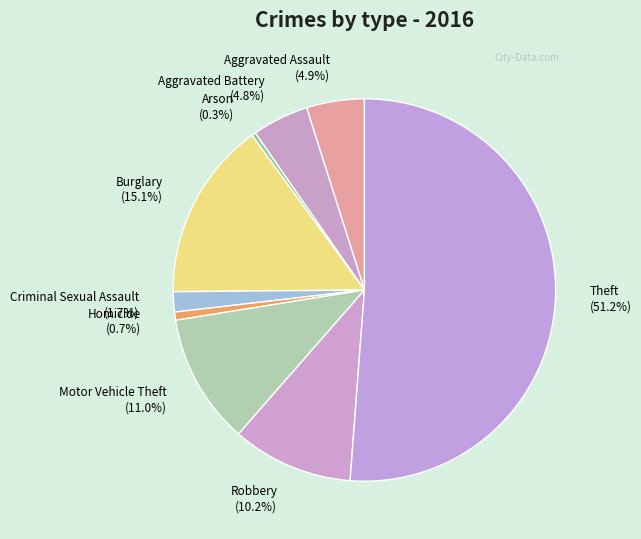

Does any single category account for the majority?

Yes